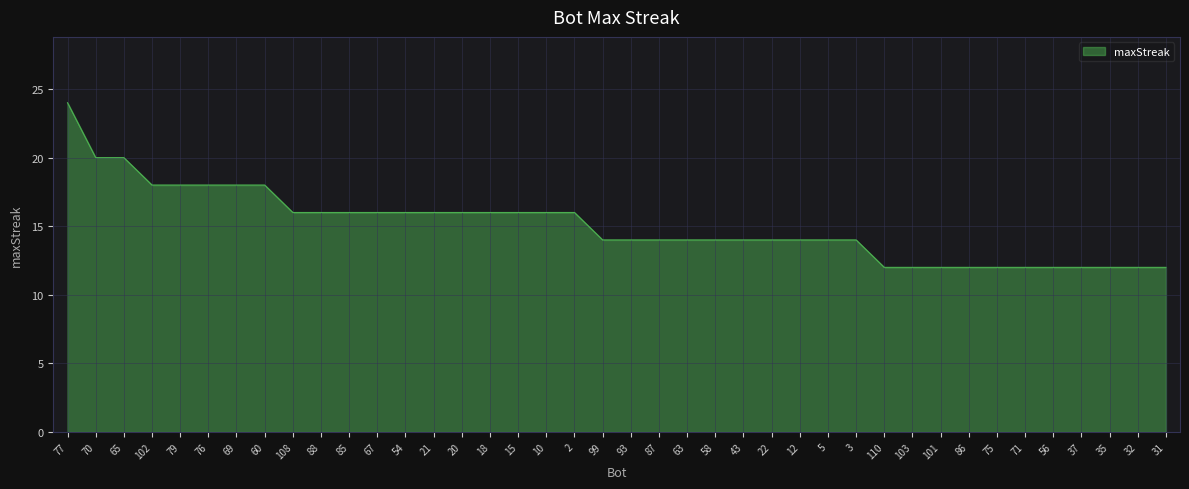

What is the average value?

15